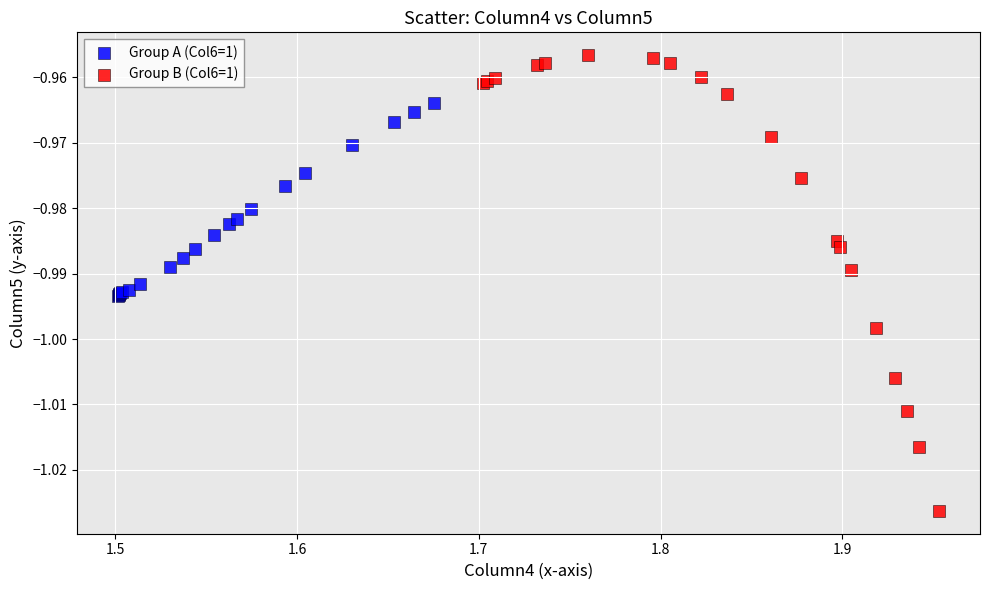

Which series contains the lowest Y value?

Group B (Col6=1)